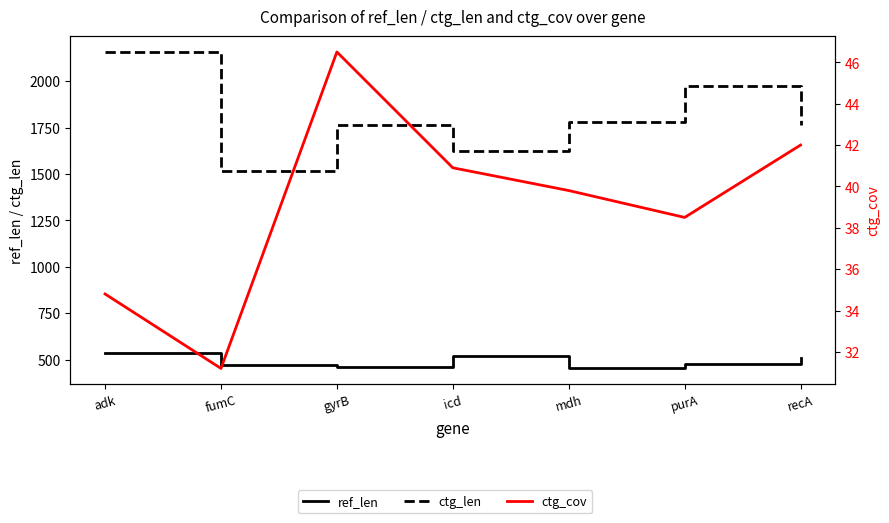

What is the greatest value displayed?

2157.0